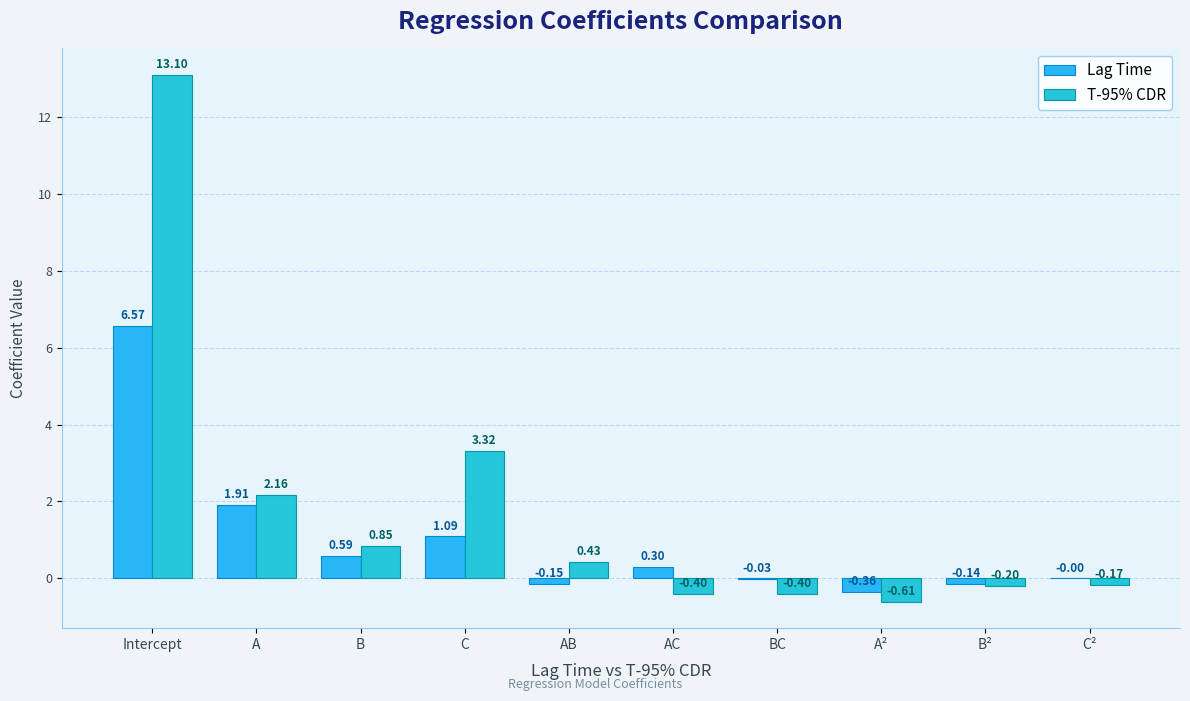

What is the highest value of the Lag Time series?

6.6